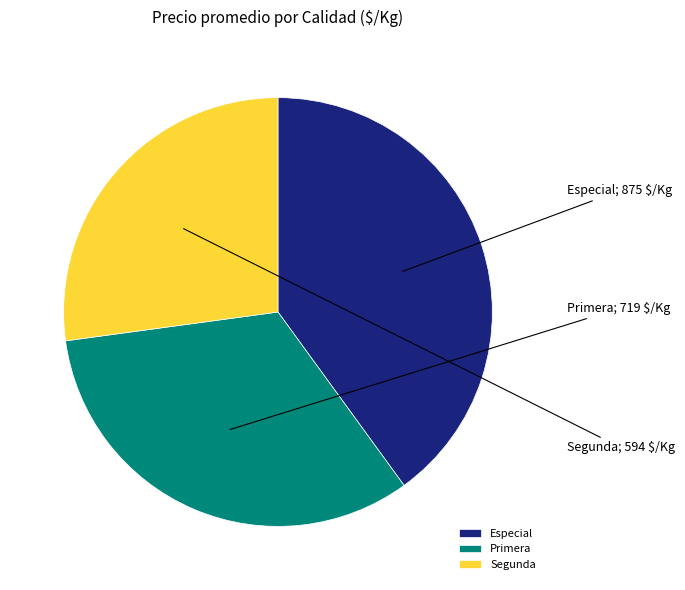

Does Especial represent more than half of the total?

No